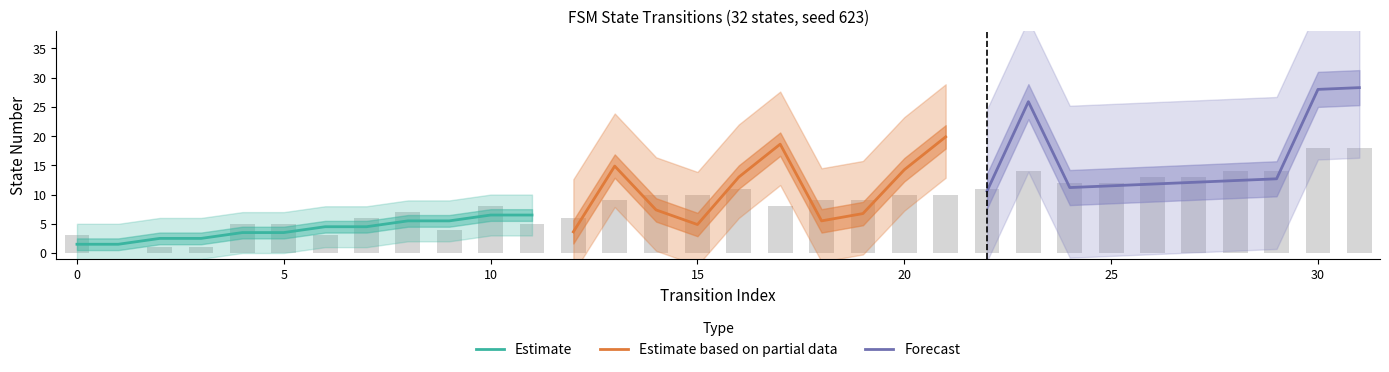

What is the difference between the second highest and minimum values in the destination_state series?

27